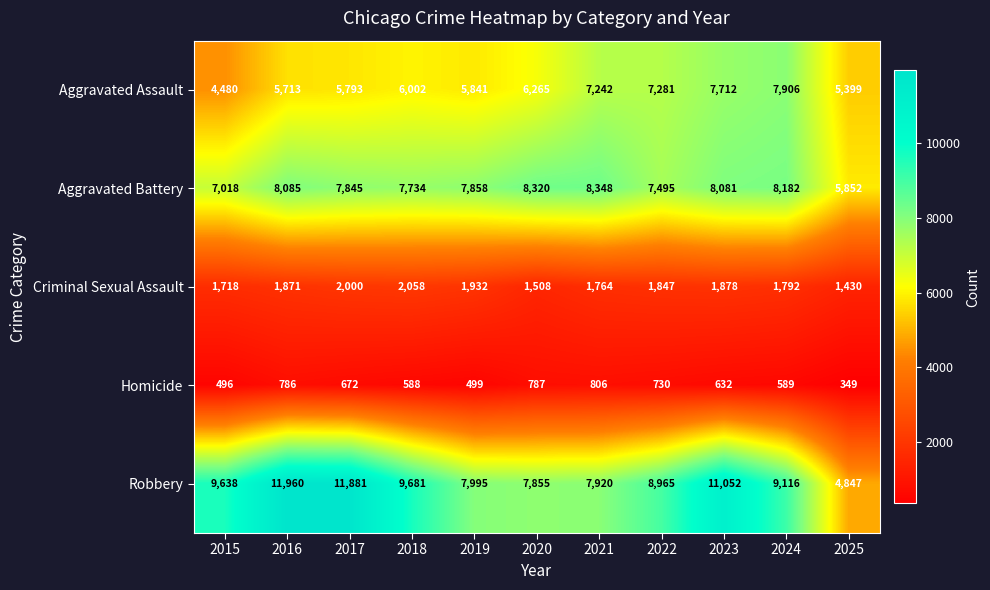

Which series has the largest range (max minus min)?

Robbery